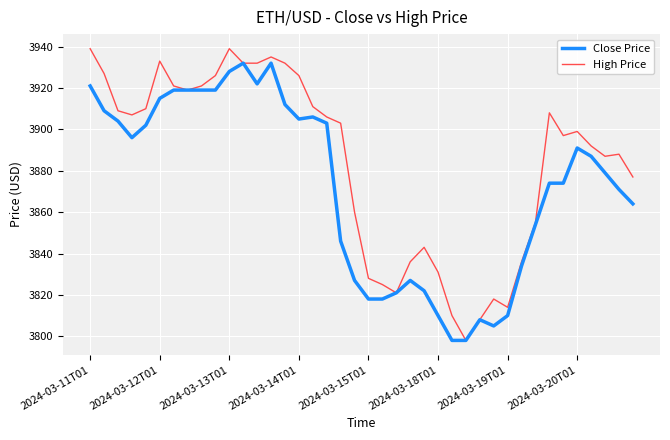

Rank the series by their average value, from highest to lowest.

High Price, Close Price